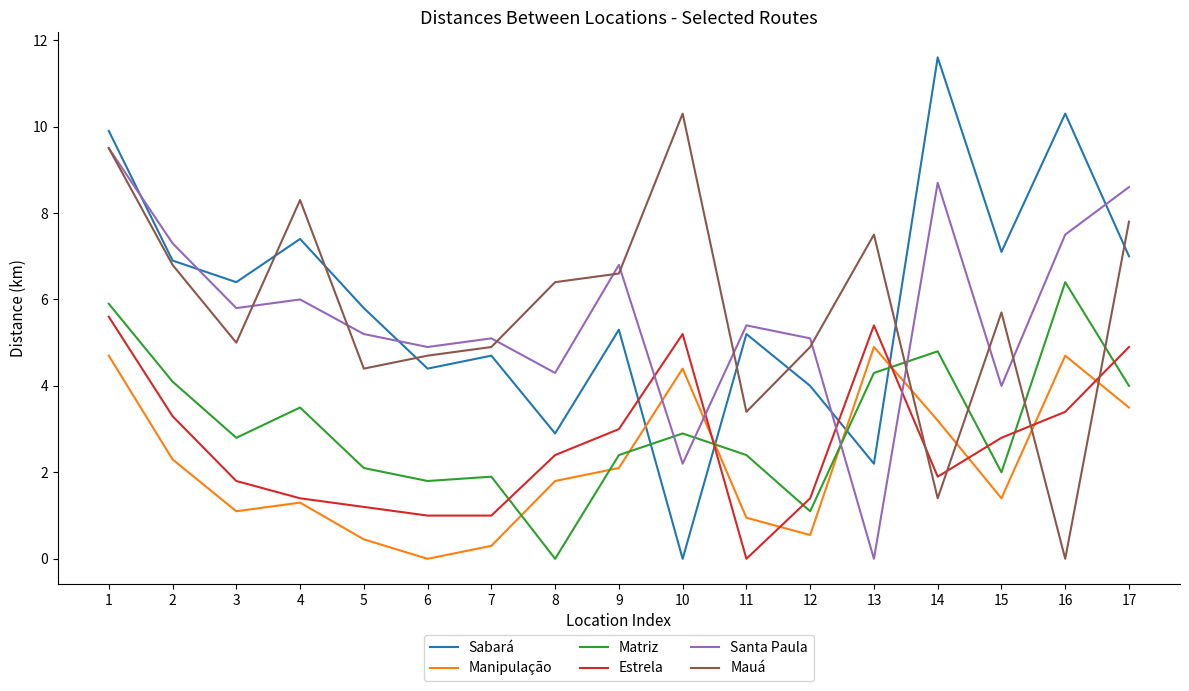

Is it true that Mauá equals 6.6 at 9?

True